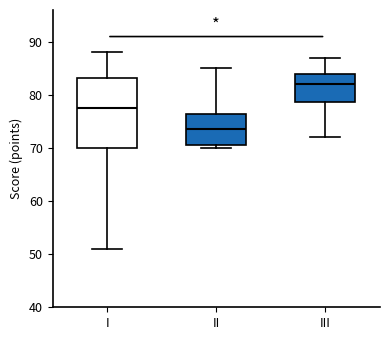

Reading left to right, transcribe this box plot: for each box, give where its median line is, the range the box spans, and where its two whiskers end, as read against the y-axis. The values are not printed on the chart, so give them approximately, as read against the axis.

I: median 78, box 70 to 83, whiskers 51 to 88
II: median 74, box 71 to 77, whiskers 70 to 85
III: median 82, box 79 to 84, whiskers 72 to 87